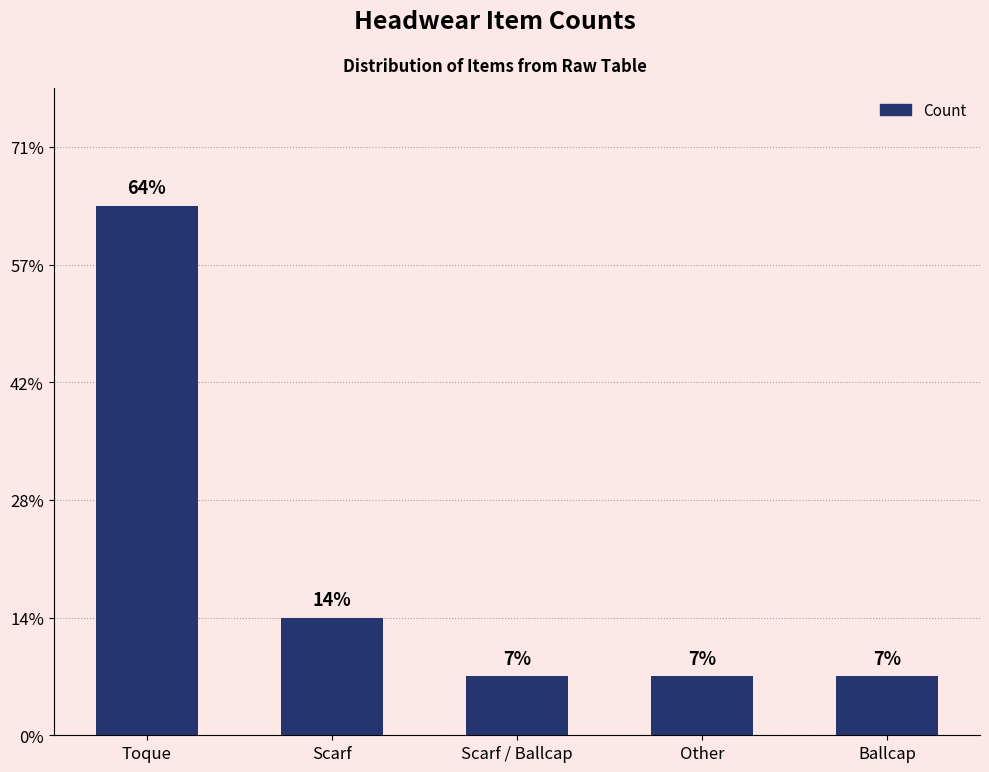

Where is the data nearest to the value 5?

Scarf